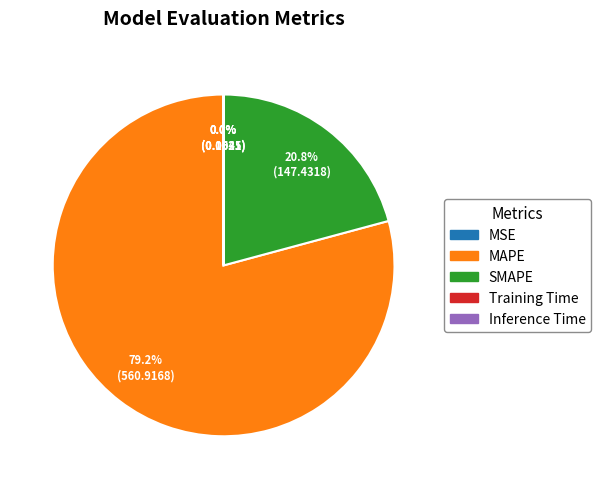

Do MAPE and SMAPE together represent more than half of the pie?

Yes